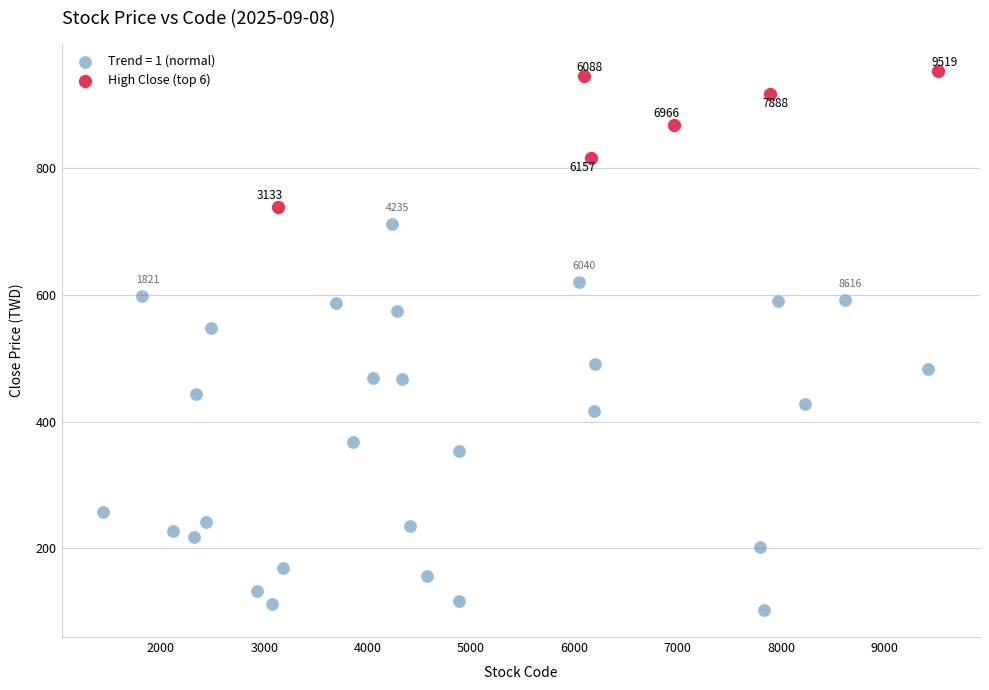

Which series has the widest spread of Y values?

Trend = 1 (normal)